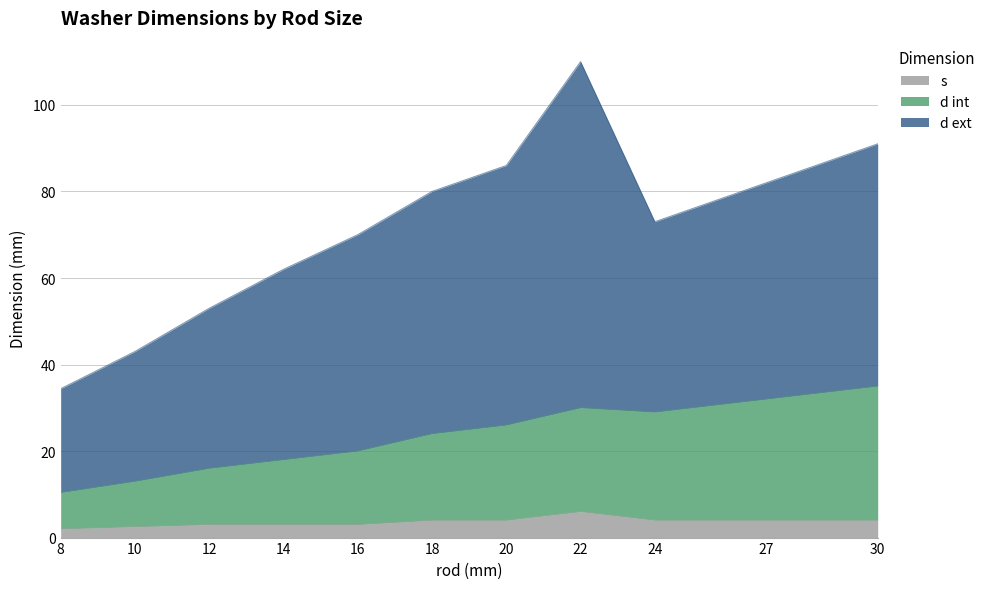

What are all the series names shown in the legend?

s, d int, d ext